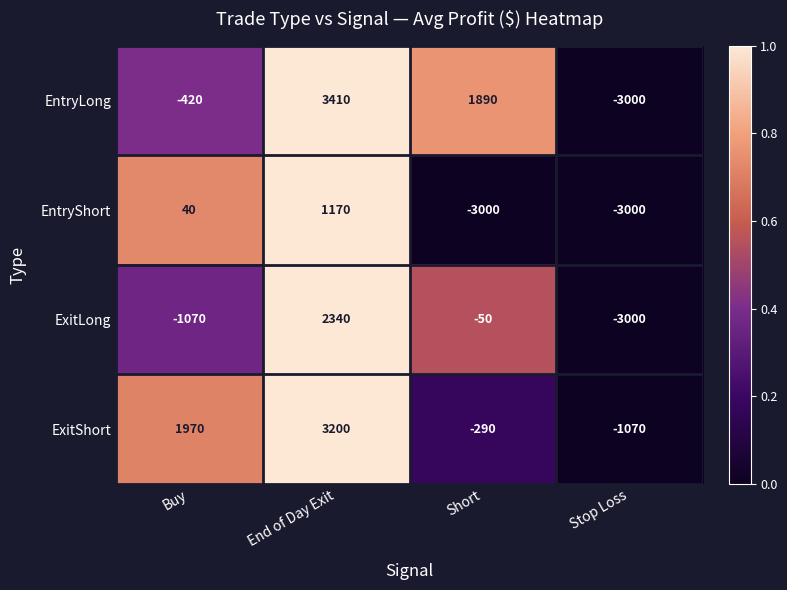

True or false: EntryLong has a value of 926 at Short.

False